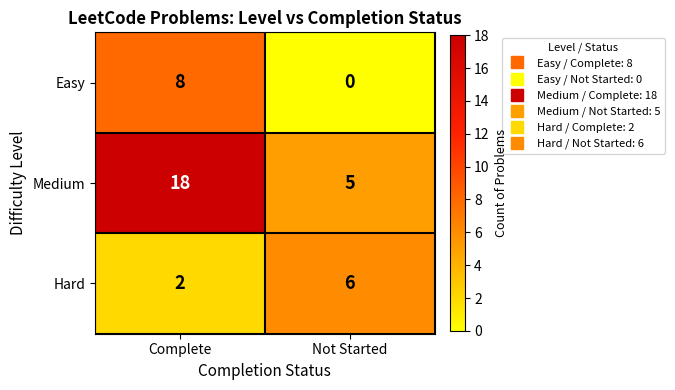

At which category is the sum across all series the highest?

Complete